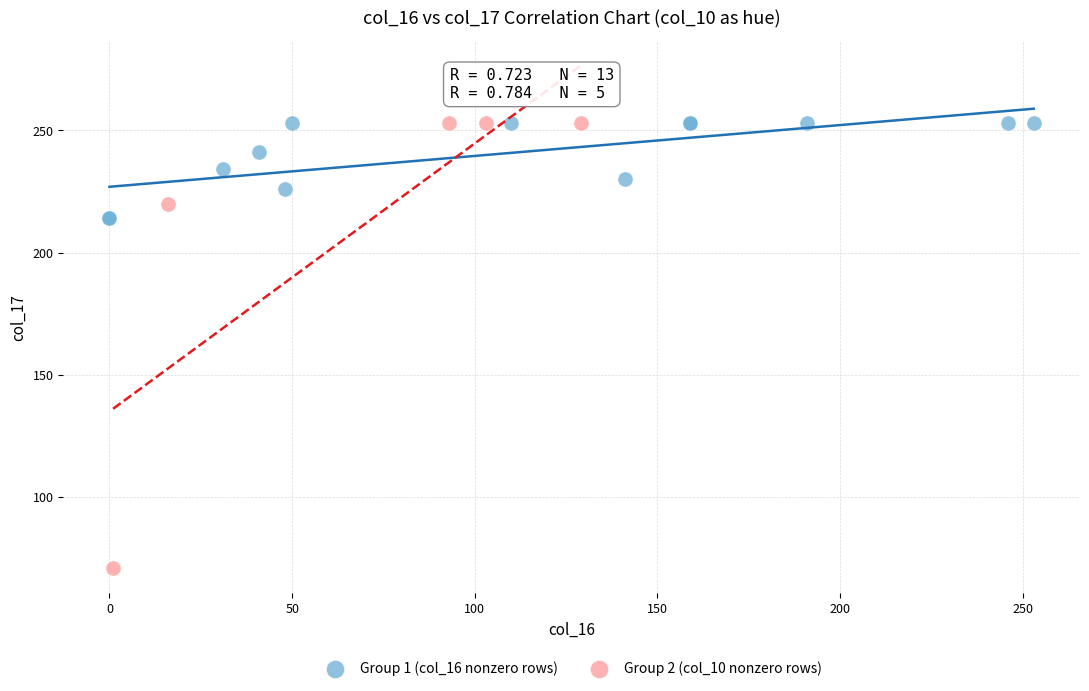

Which series has the largest Y range (max minus min)?

Group 2 (col_10 nonzero rows)